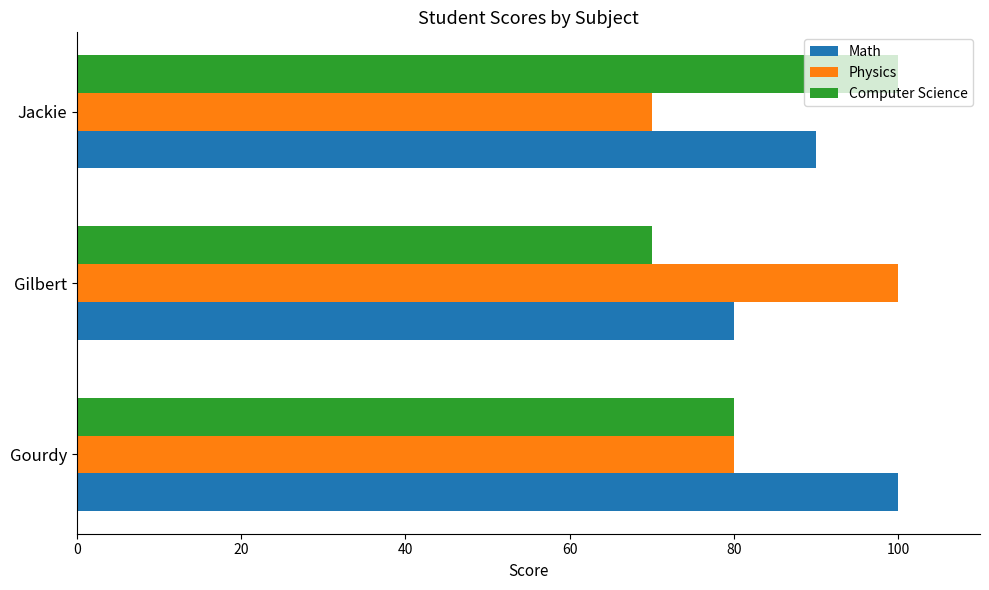

Which series has the largest total across all categories?

Math